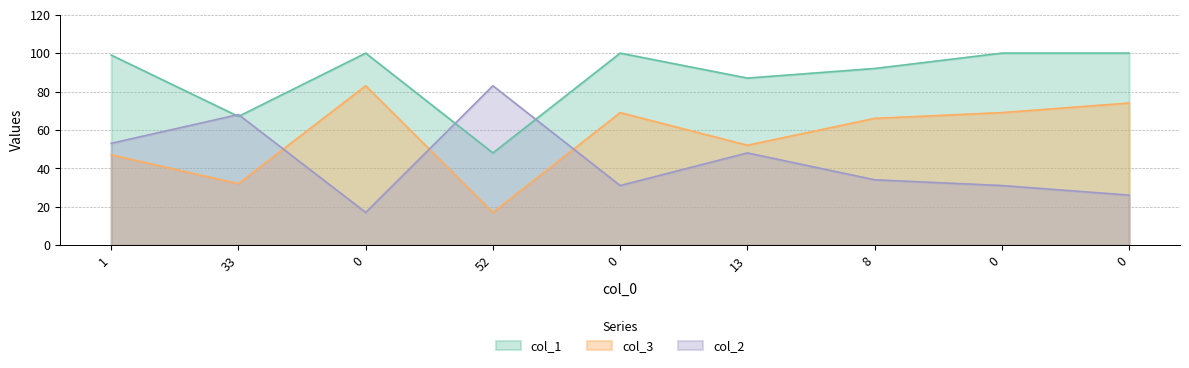

True or false: col_2 and col_1 intersect in this chart.

True